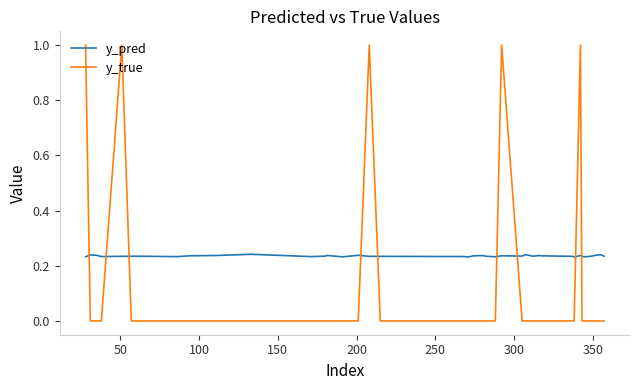

Which series has the largest total across all categories?

y_pred